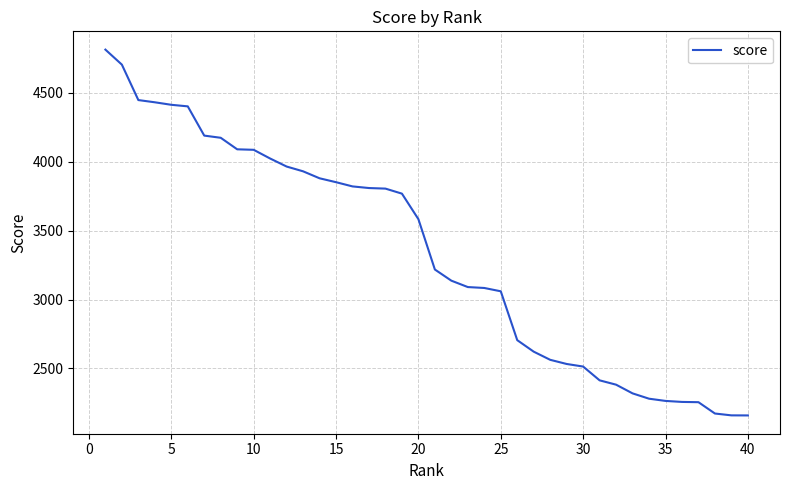

What is the maximum value shown in the chart?

4811.7